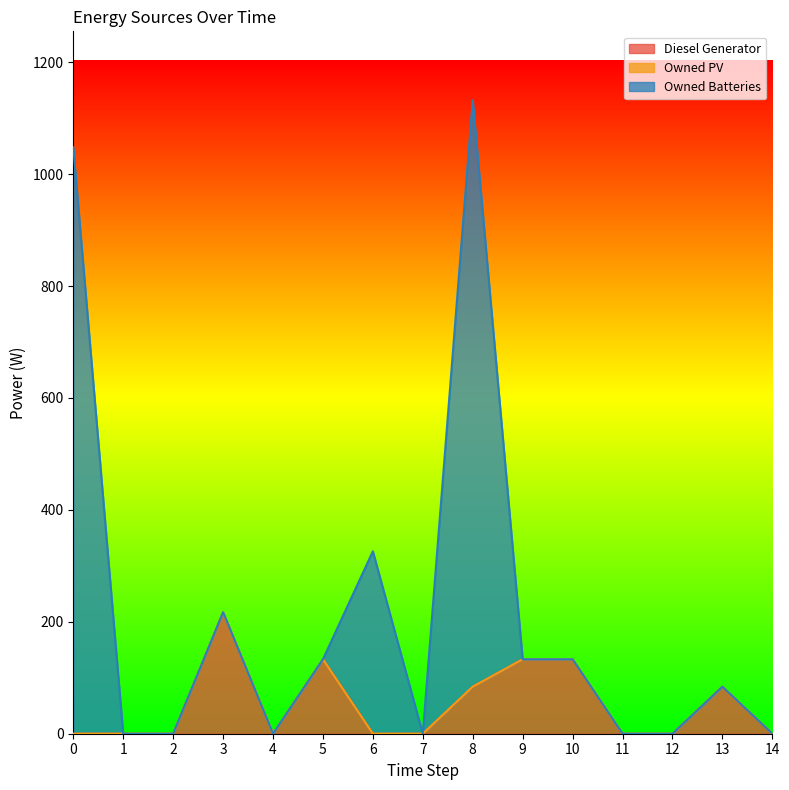

How many data points in Diesel Generator are above 0?

6